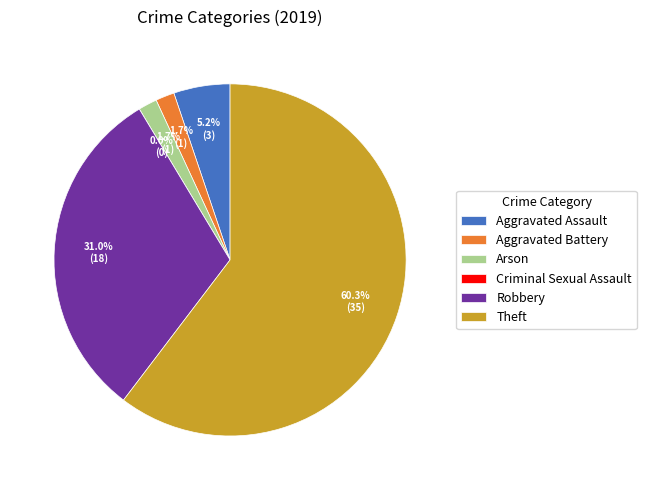

Rank the categories by value from highest to lowest.

Theft, Robbery, Aggravated Assault, Aggravated Battery, Arson, Criminal Sexual Assault